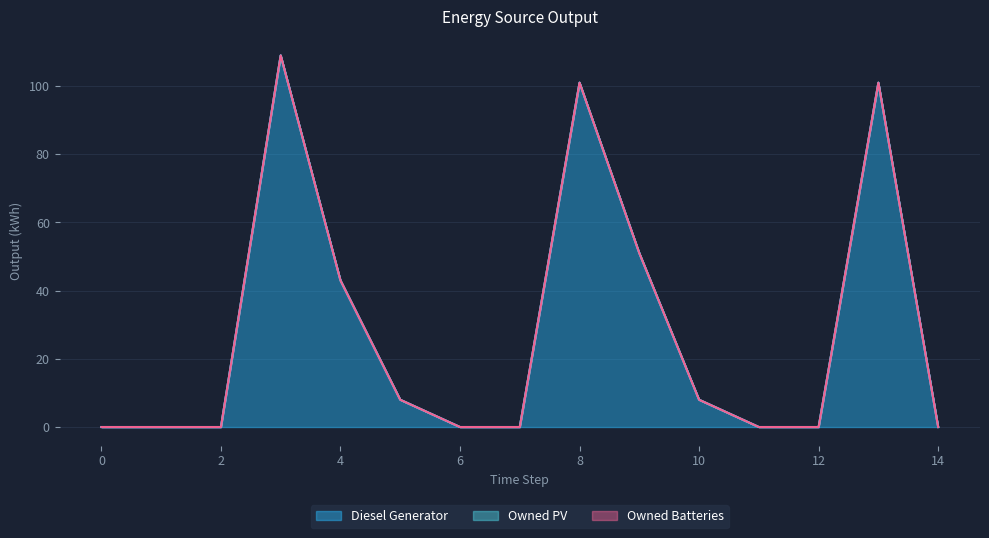

What are all the series names shown in the legend?

Diesel Generator, Owned PV, Owned Batteries